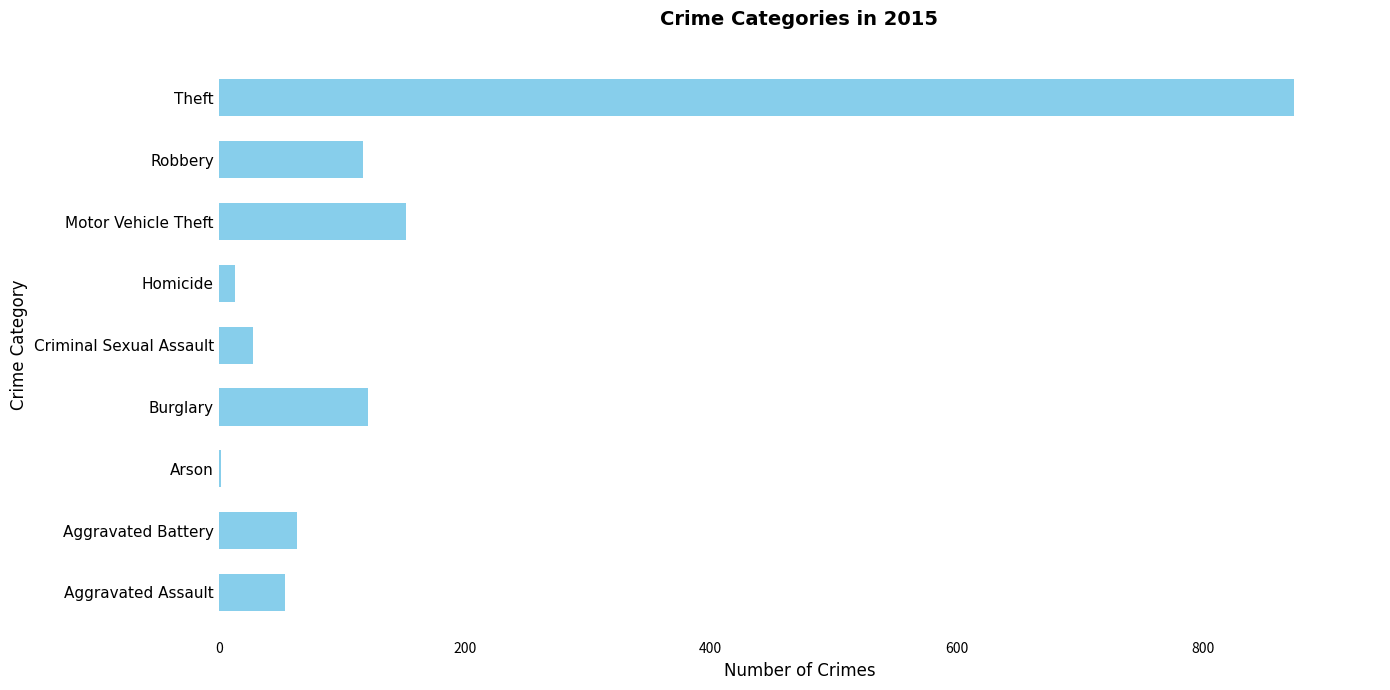

What is the change in value from Burglary to Motor Vehicle Theft?

+31